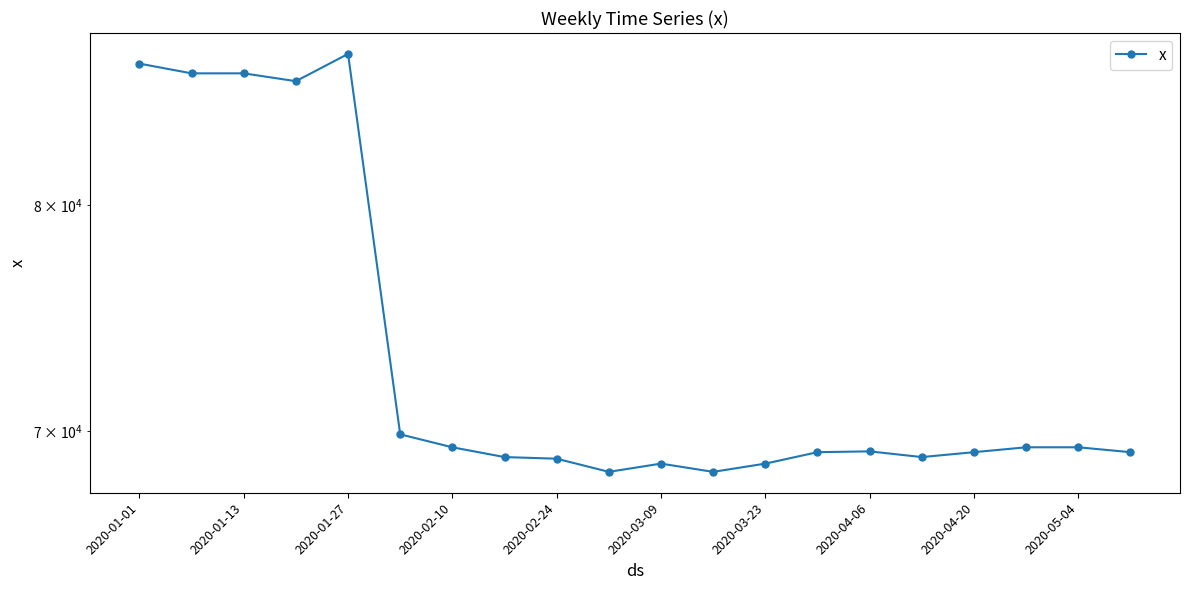

Count the number of values greater than 69166.

10